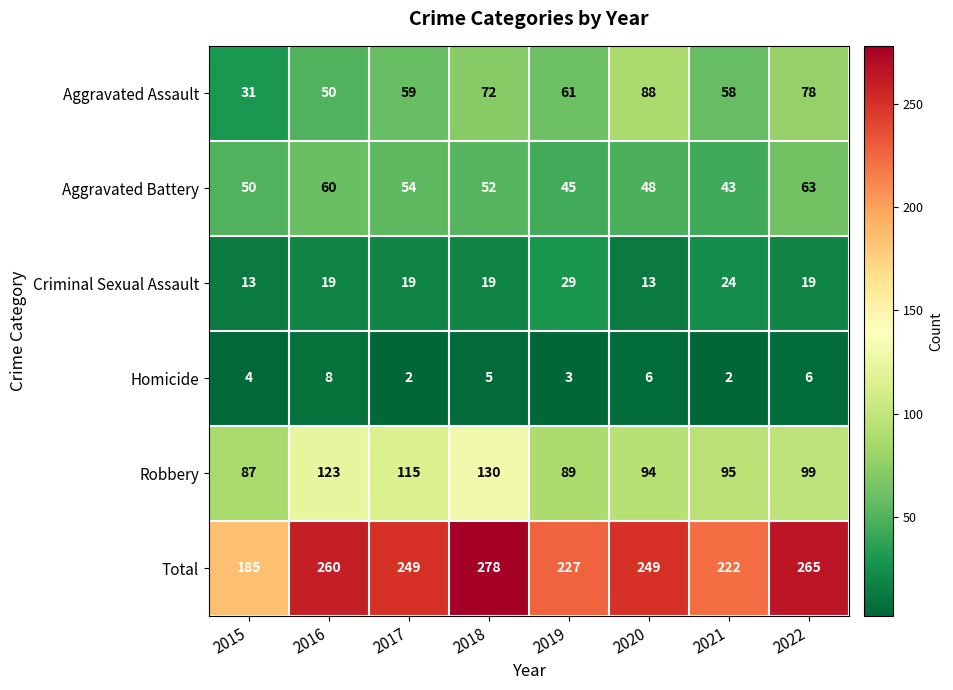

How many values in the Robbery series are below 99?

4